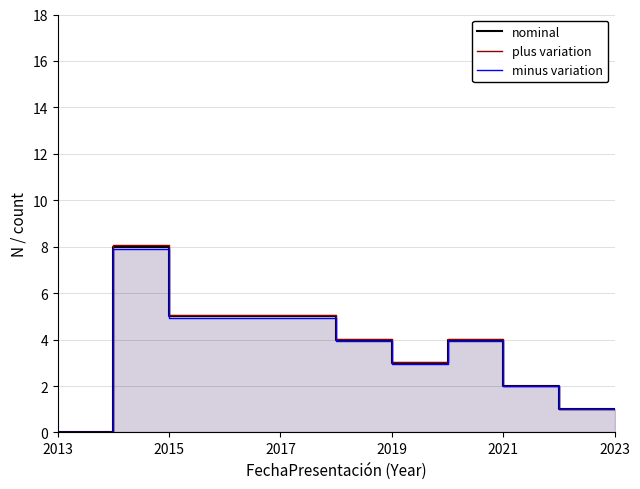

Which series has the largest total across all categories?

plus variation